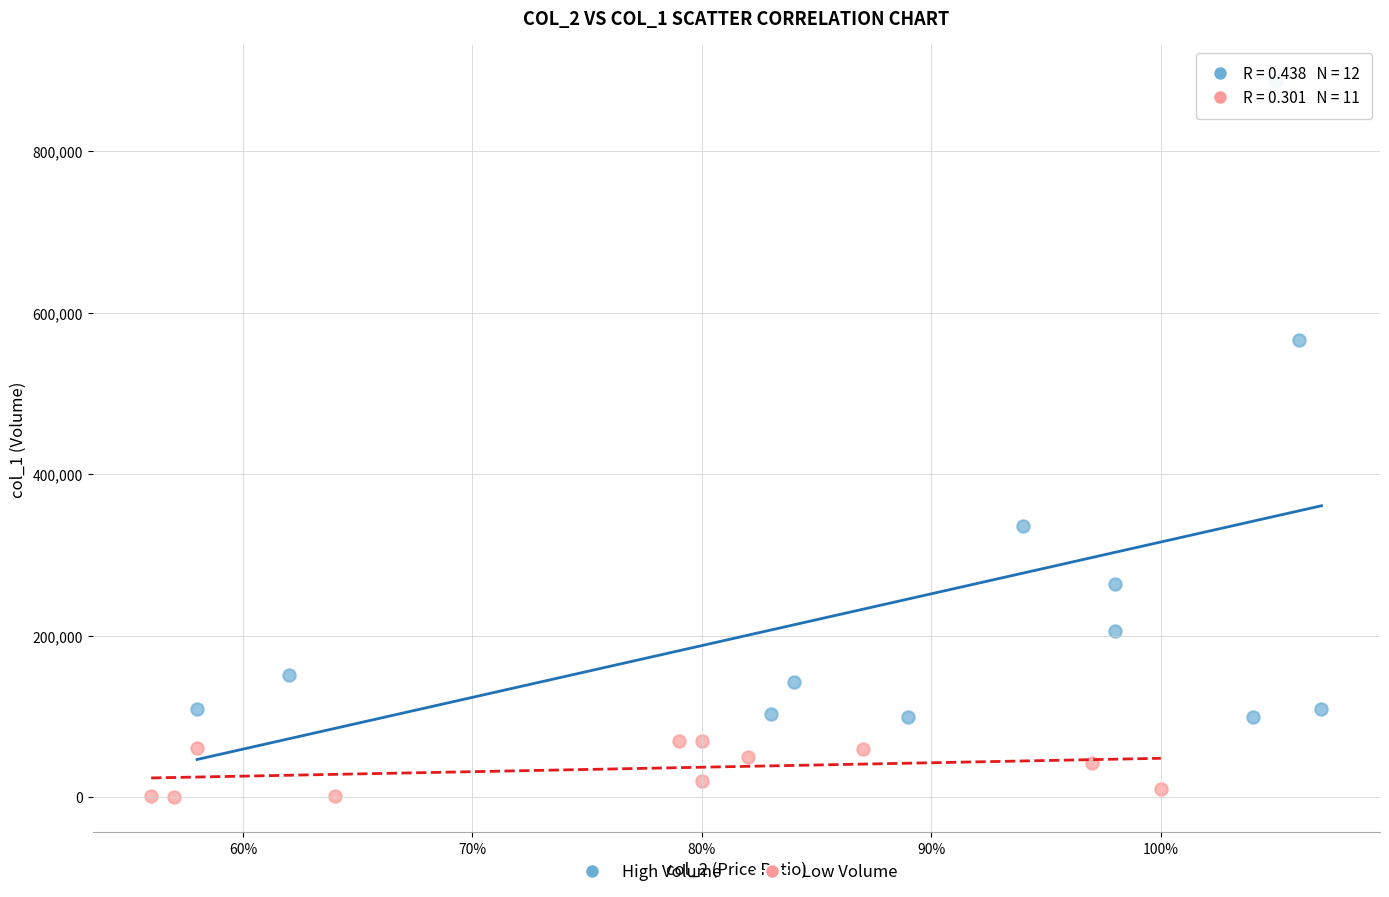

Which series contains the highest Y value?

High Volume